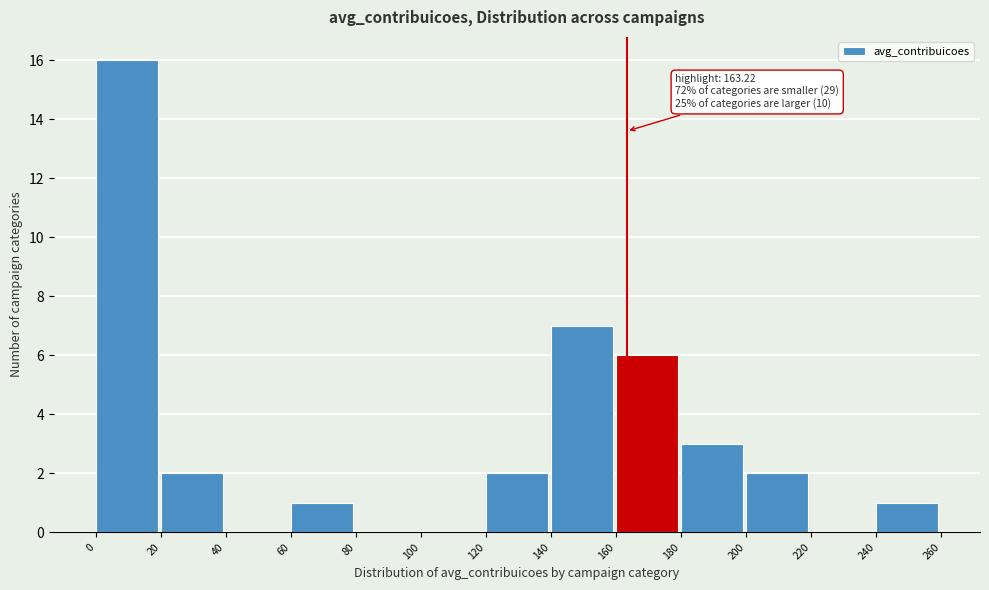

Over which range of the x-axis is the bar tallest?

0 to 20